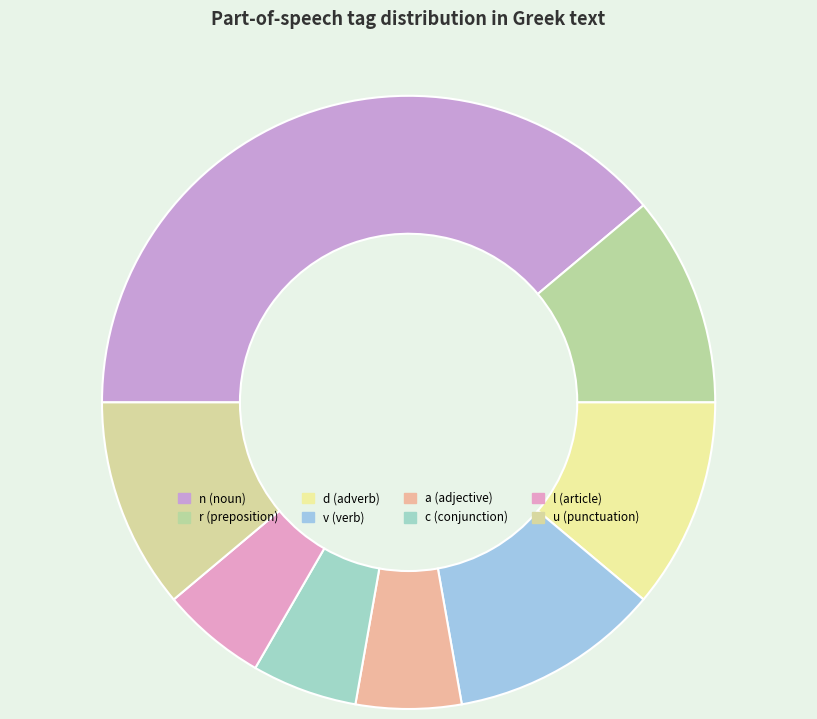

How many segments does this pie chart have?

8